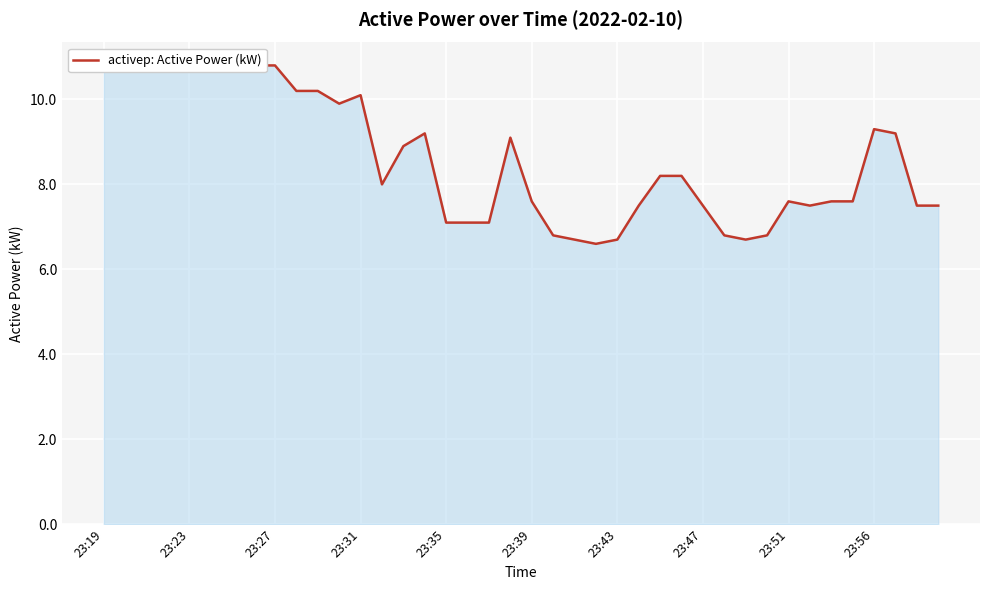

Which category has the highest value across all series?

23:19